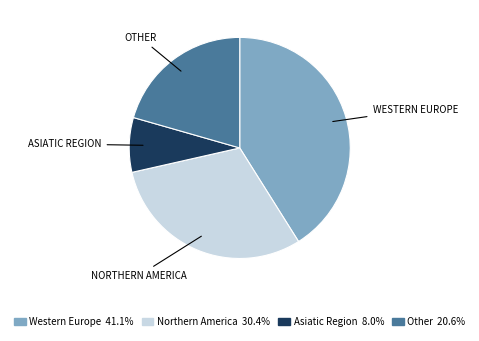

Is there a majority slice in this chart?

No